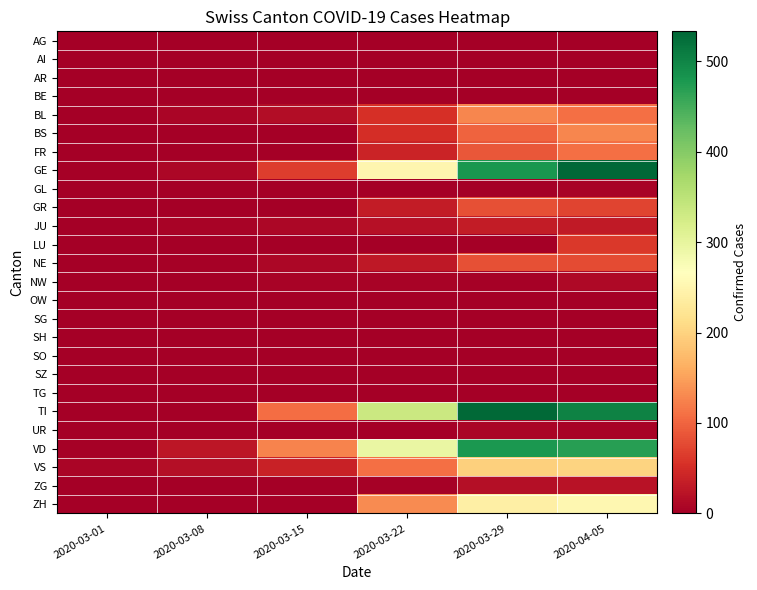

What is the total value across all series at 2020-03-08?

69